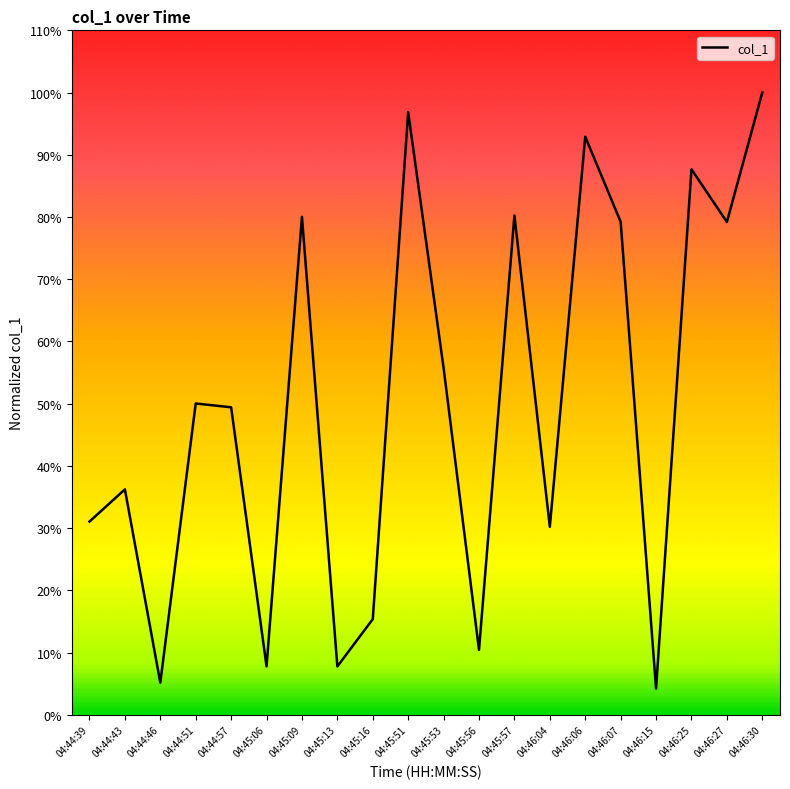

True or false: the data has more than 1 interior local peaks.

True